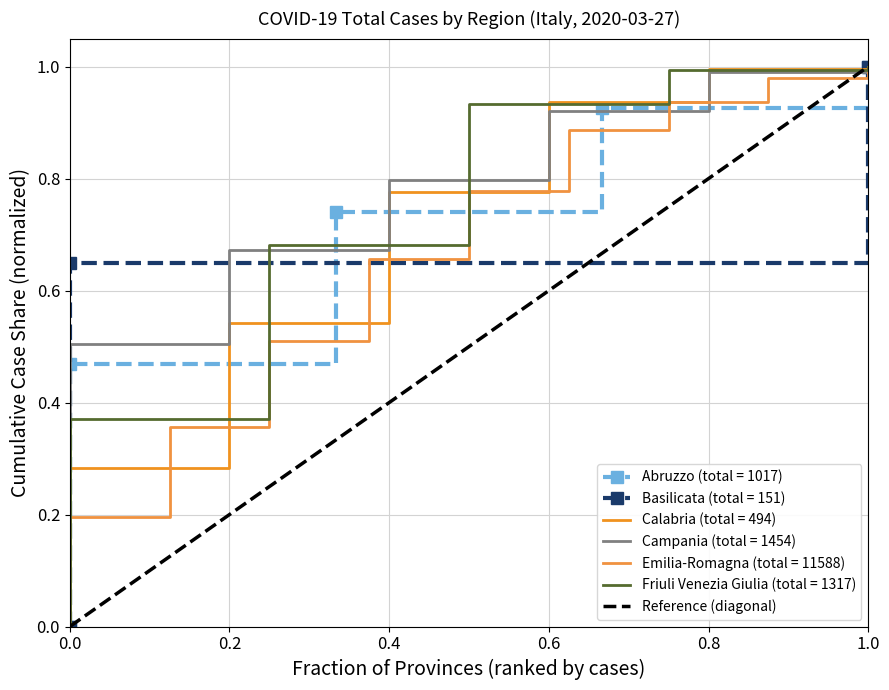

True or false: the data shows 0 at 0.0.

True